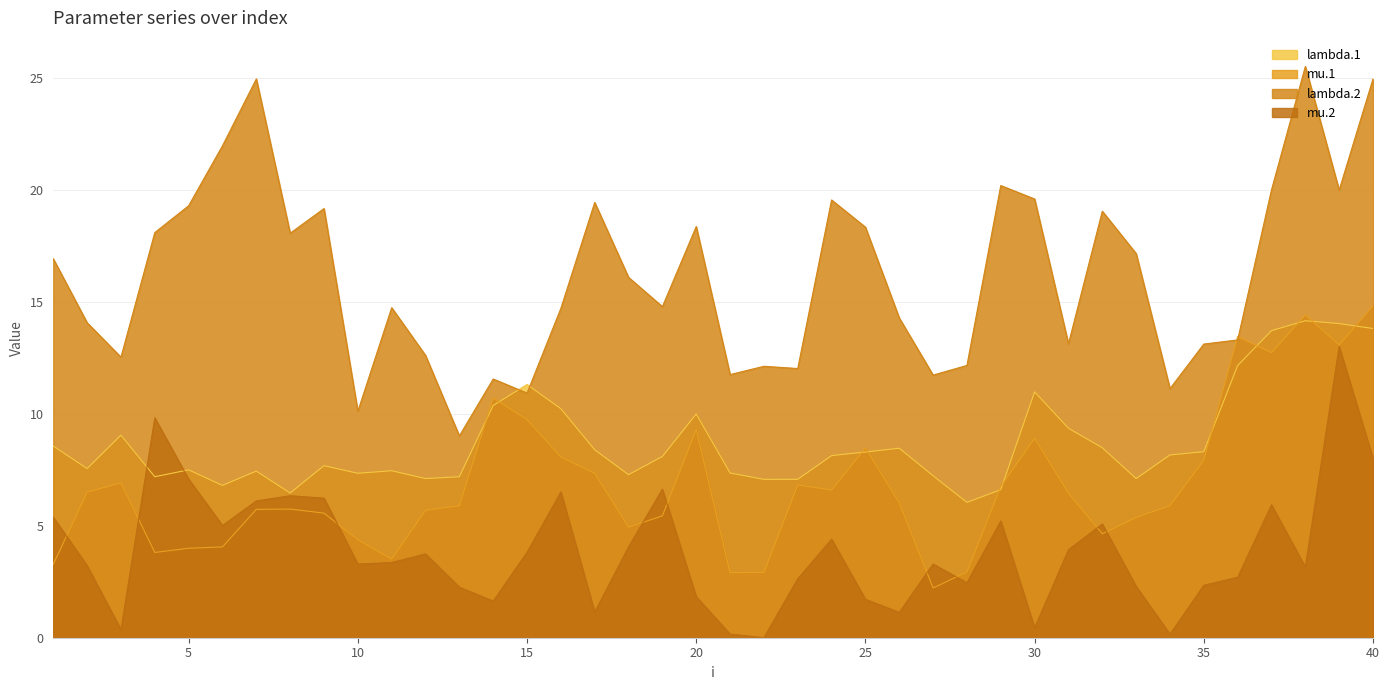

Which series ends up on top after the final intersection of mu.2 and mu.1?

mu.1